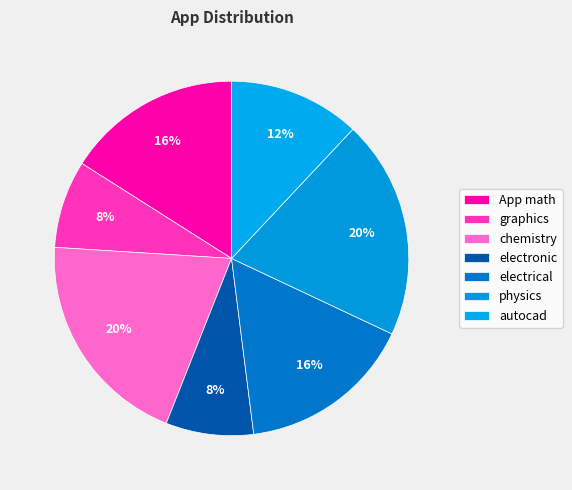

What percentage is the electrical slice, to the nearest percent?

16%